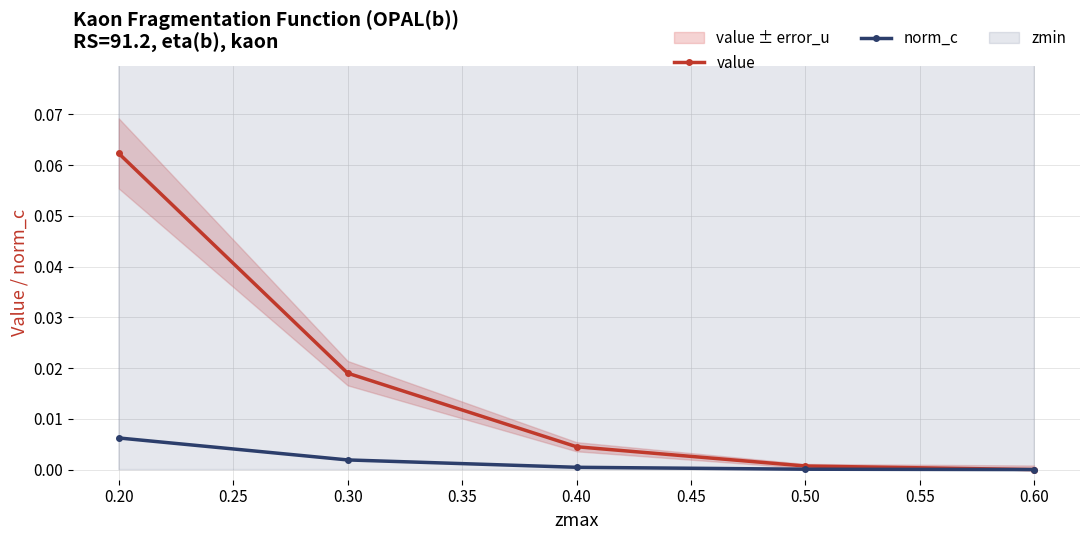

True or false: value has more than 1 points higher than both neighbors.

False